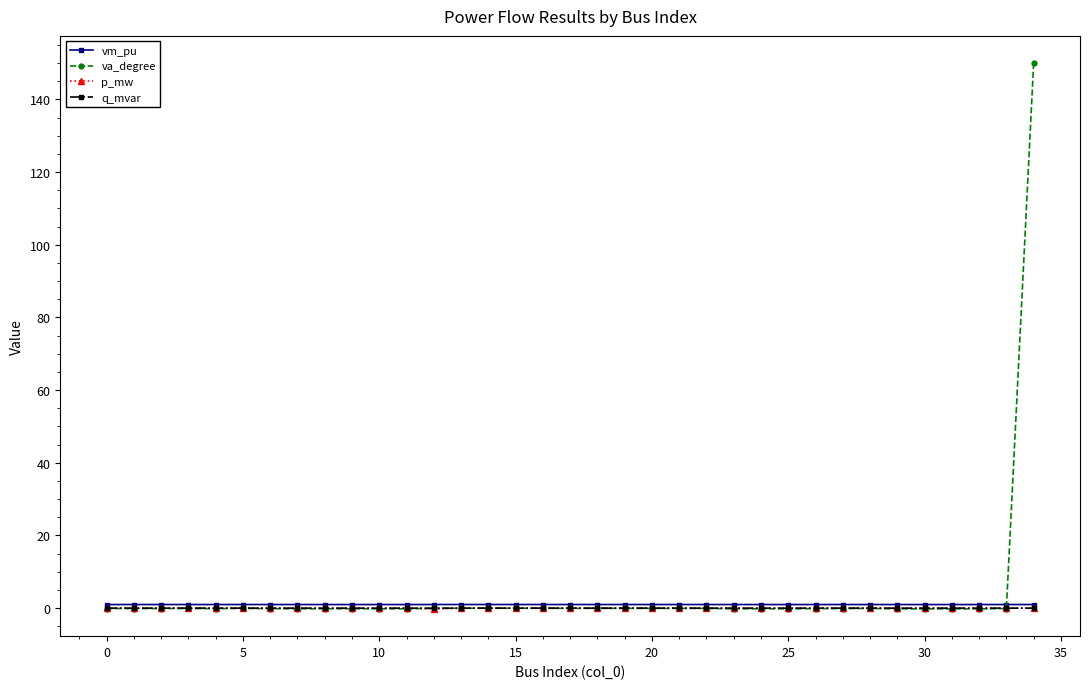

True or false: q_mvar has more than 1 interior local peaks.

True